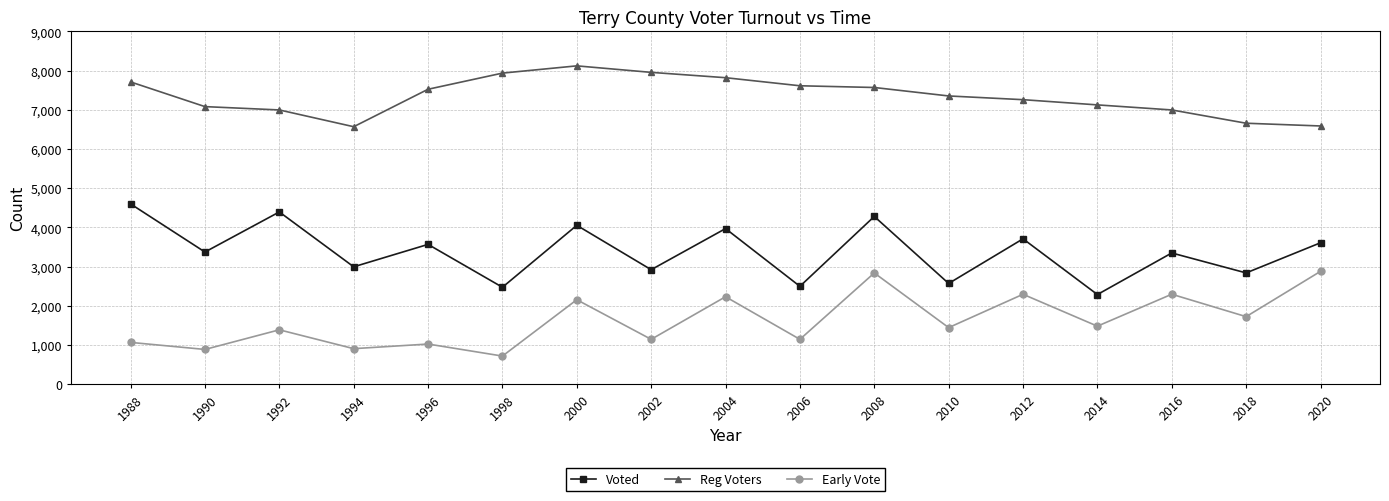

What is the difference between the maximum and minimum values in the Early Vote series?

2162